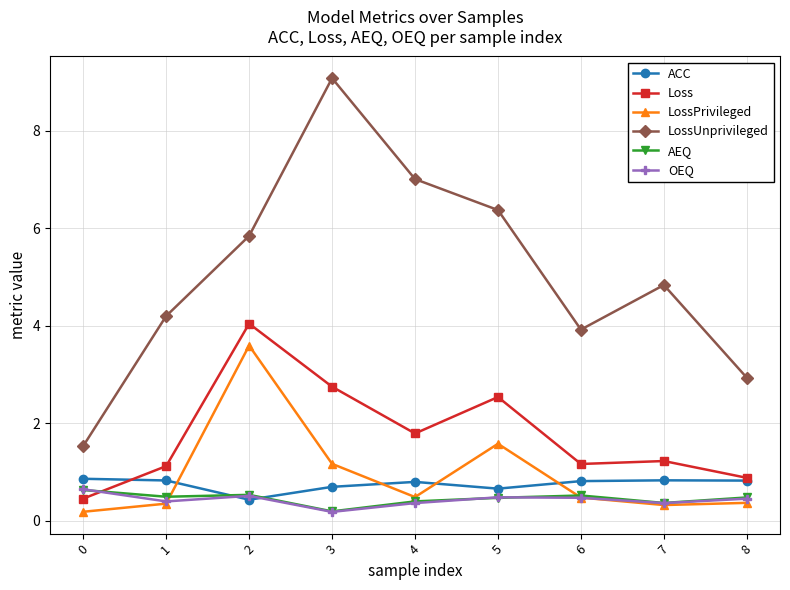

What is the value of the ACC point at the 1st from the left?

0.9